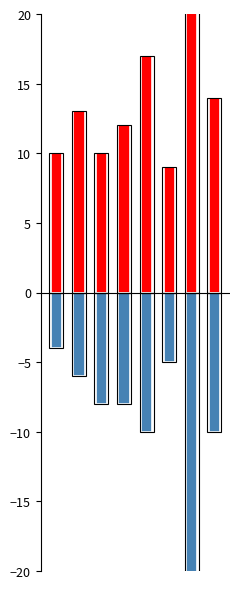

What are all the series names shown in the legend?

Total, Robbery (neg)